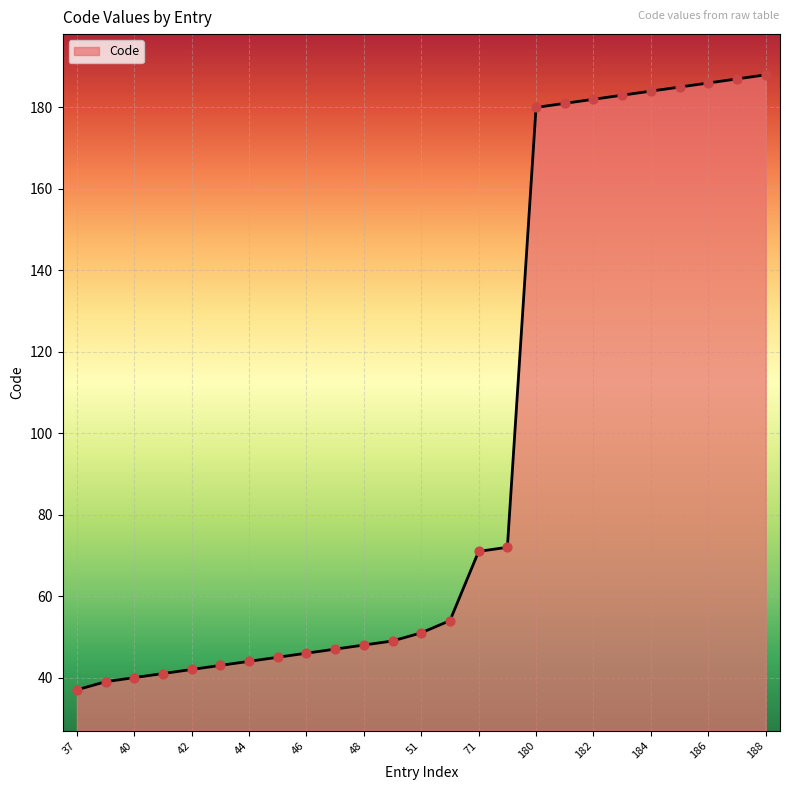

What is the maximum value shown in the chart?

188